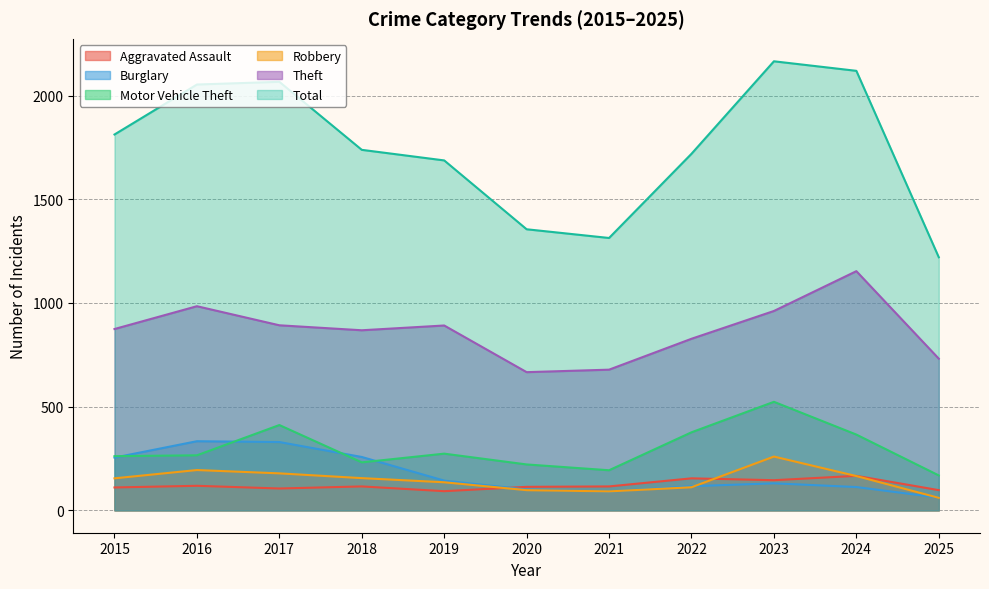

True or false: Robbery has more than 2 interior local peaks.

False